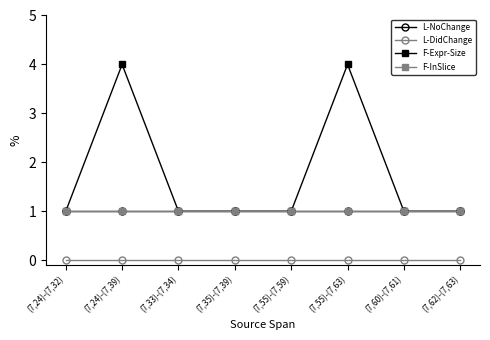

What is the value of the L-NoChange point at the 6th from the left?

1